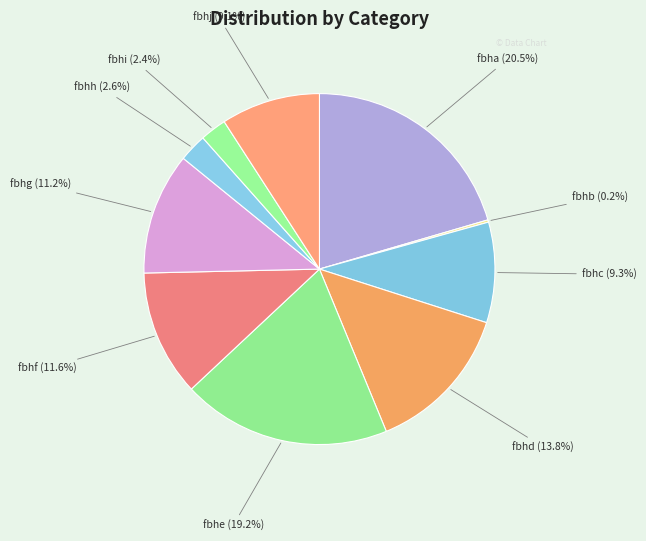

What percentage is the fbhi slice, to the nearest percent?

2%